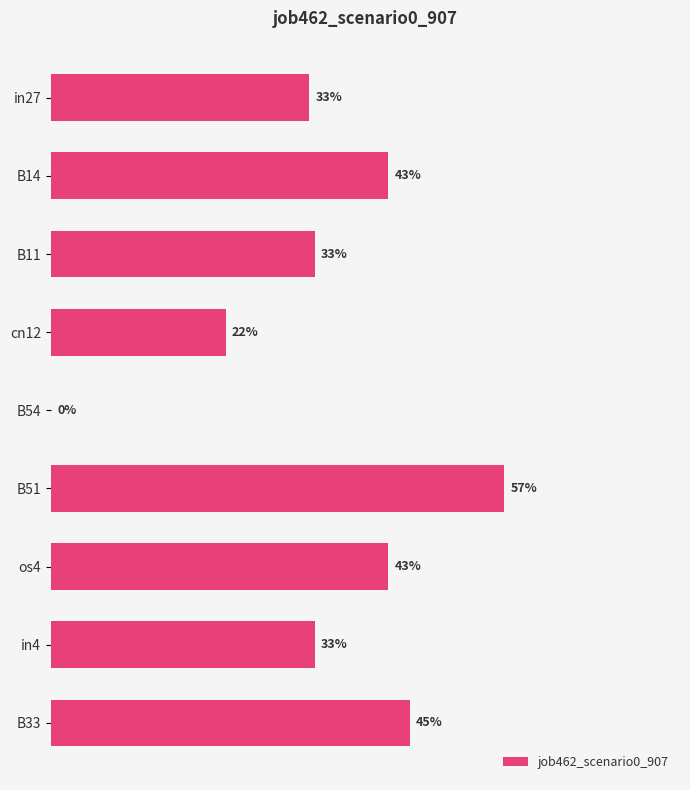

Are the bars horizontal?

Yes